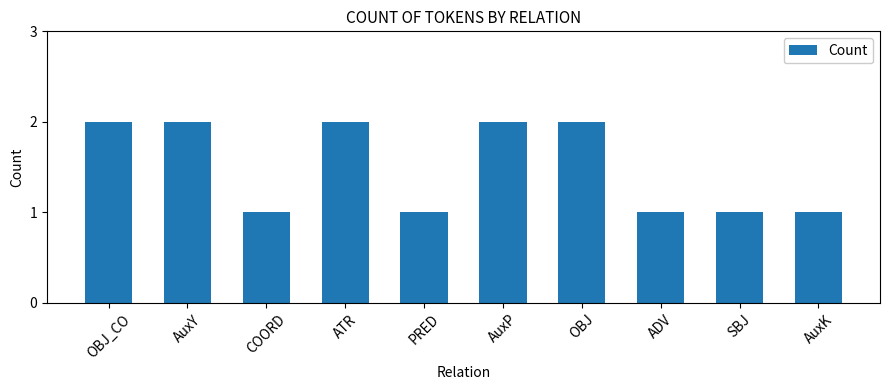

How many series are shown in this chart?

1